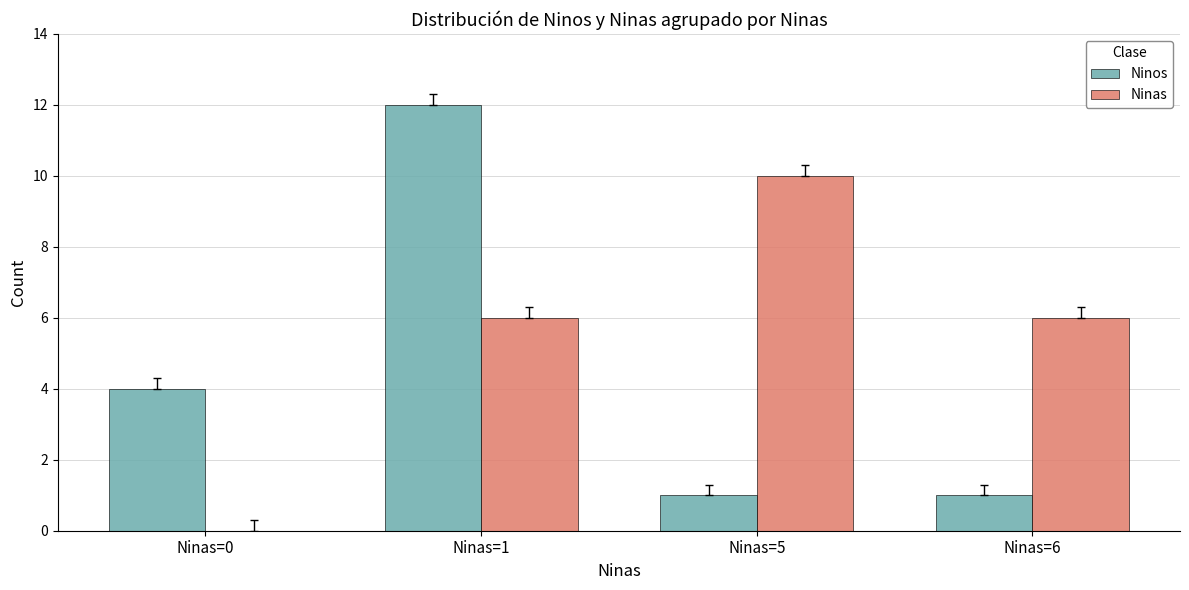

Count the number of data series in this chart.

2